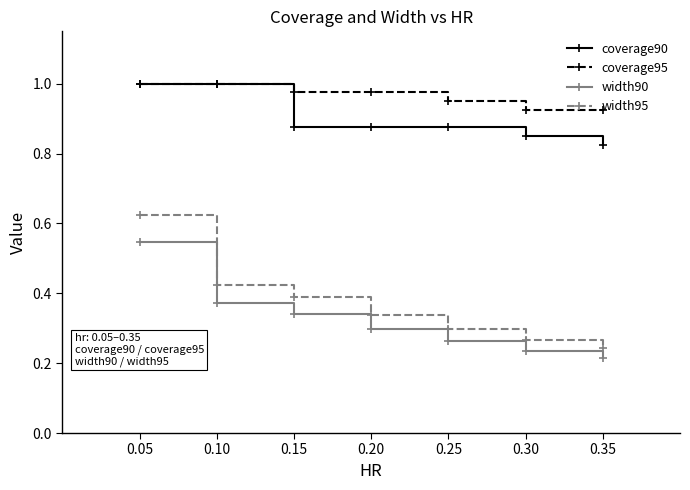

What is the difference between the coverage90 values at 0.05 and 0.15?

0.1